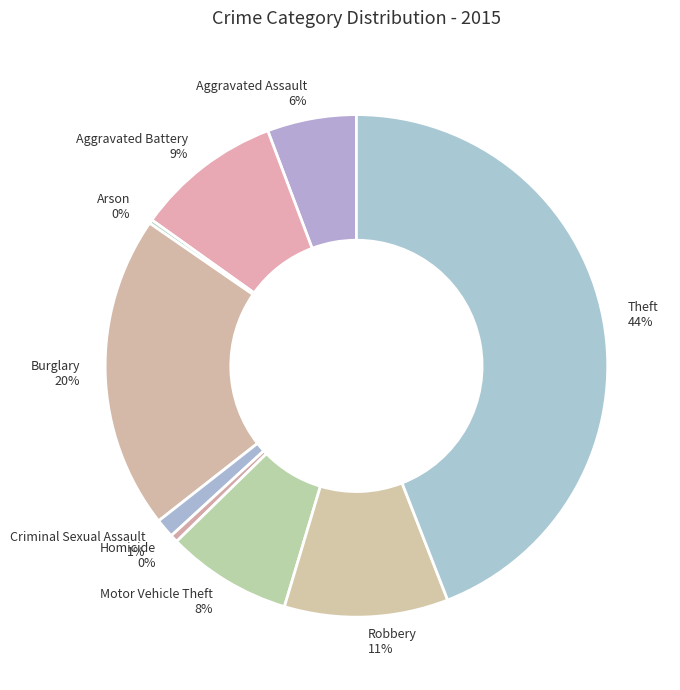

What percentage is the Theft slice, to the nearest percent?

44%